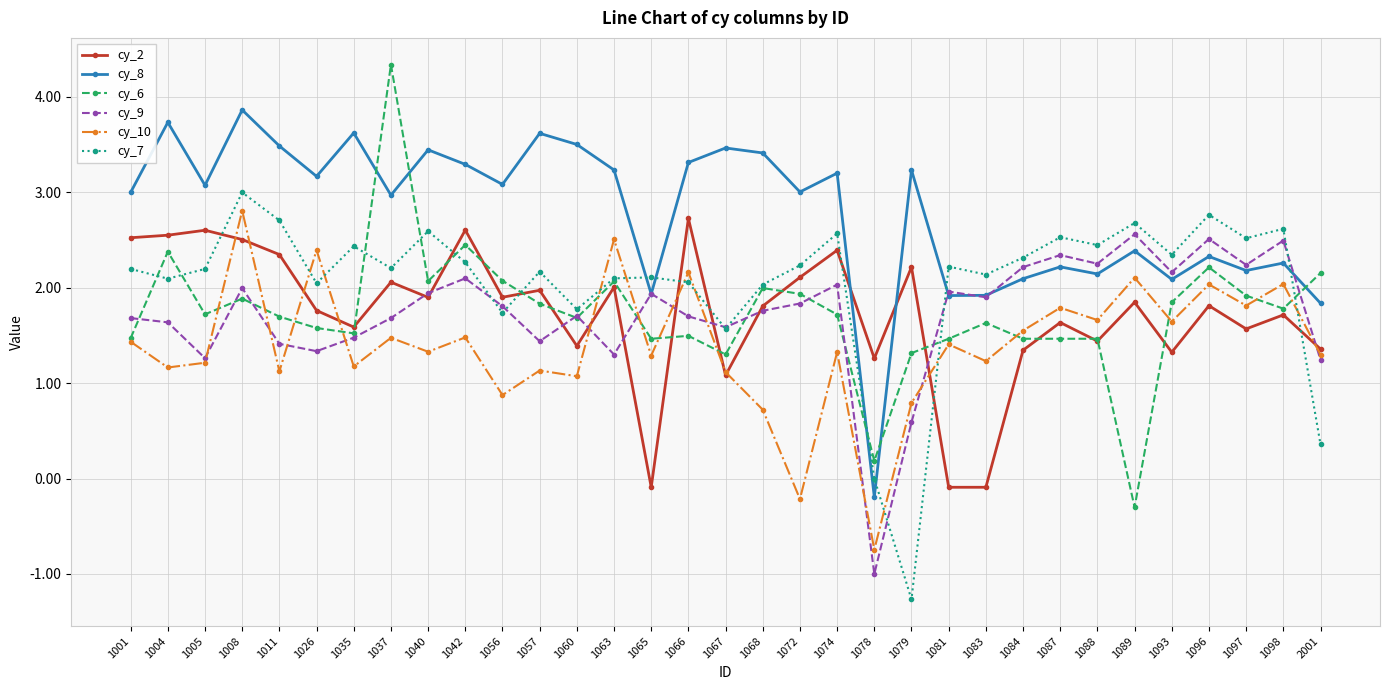

What is the approximate value of cy_8 at 1026?

3.2